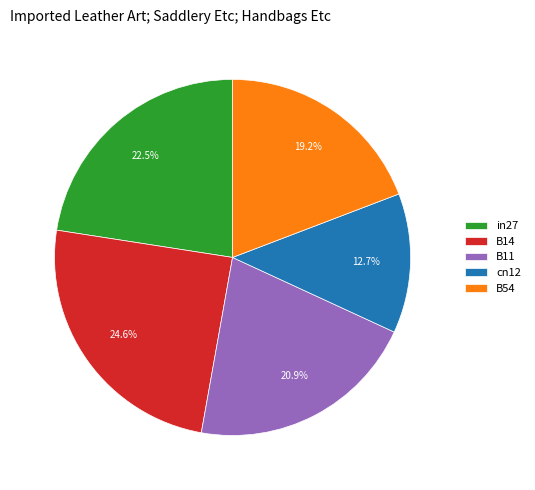

Which category has the smallest portion of the pie?

cn12